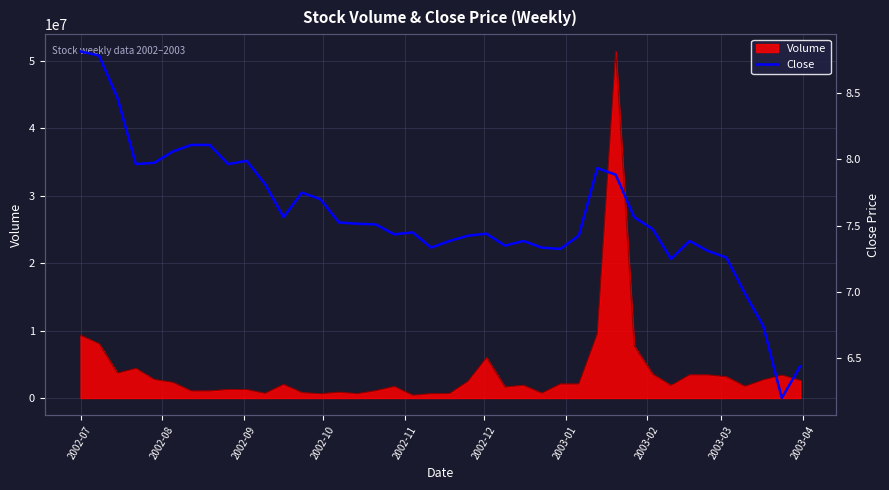

What is the highest value of the Volume series?

51375510